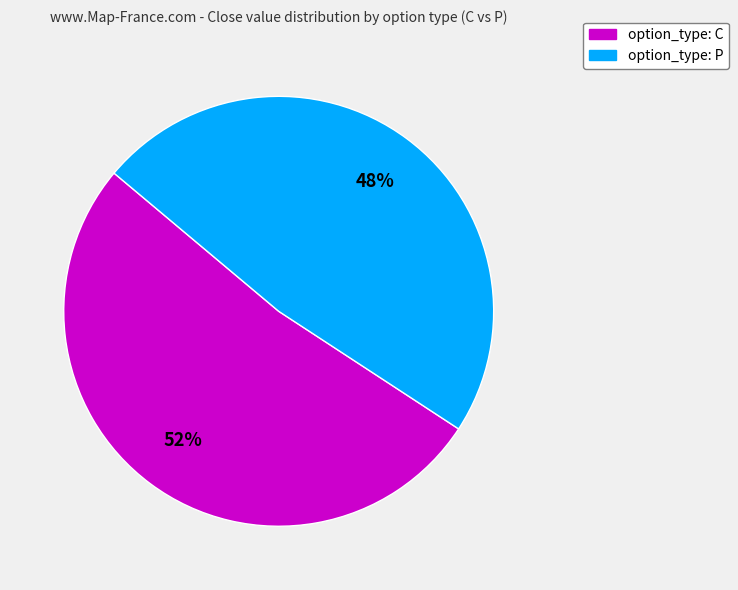

How many slices are in this pie chart?

2